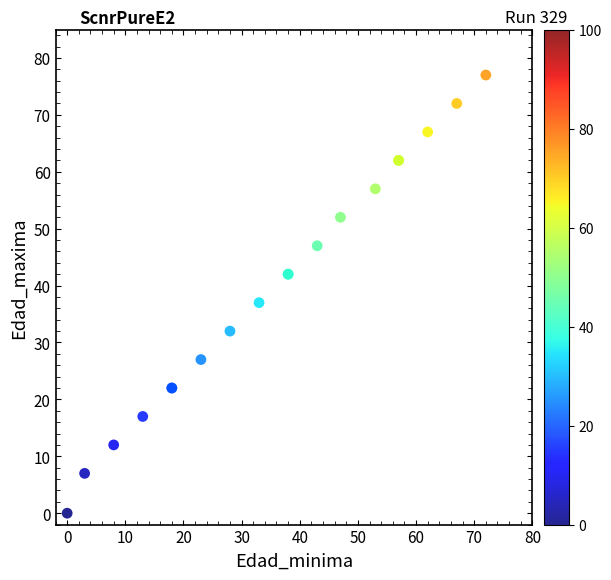

What Y value in the scatter plot is closest to 38?

37